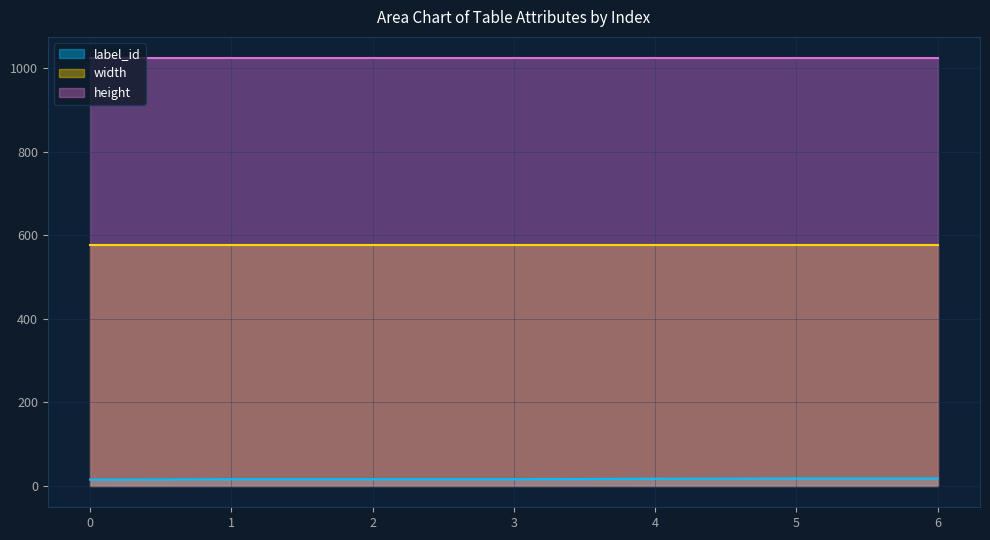

What are all the series names shown in the legend?

label_id, width, height